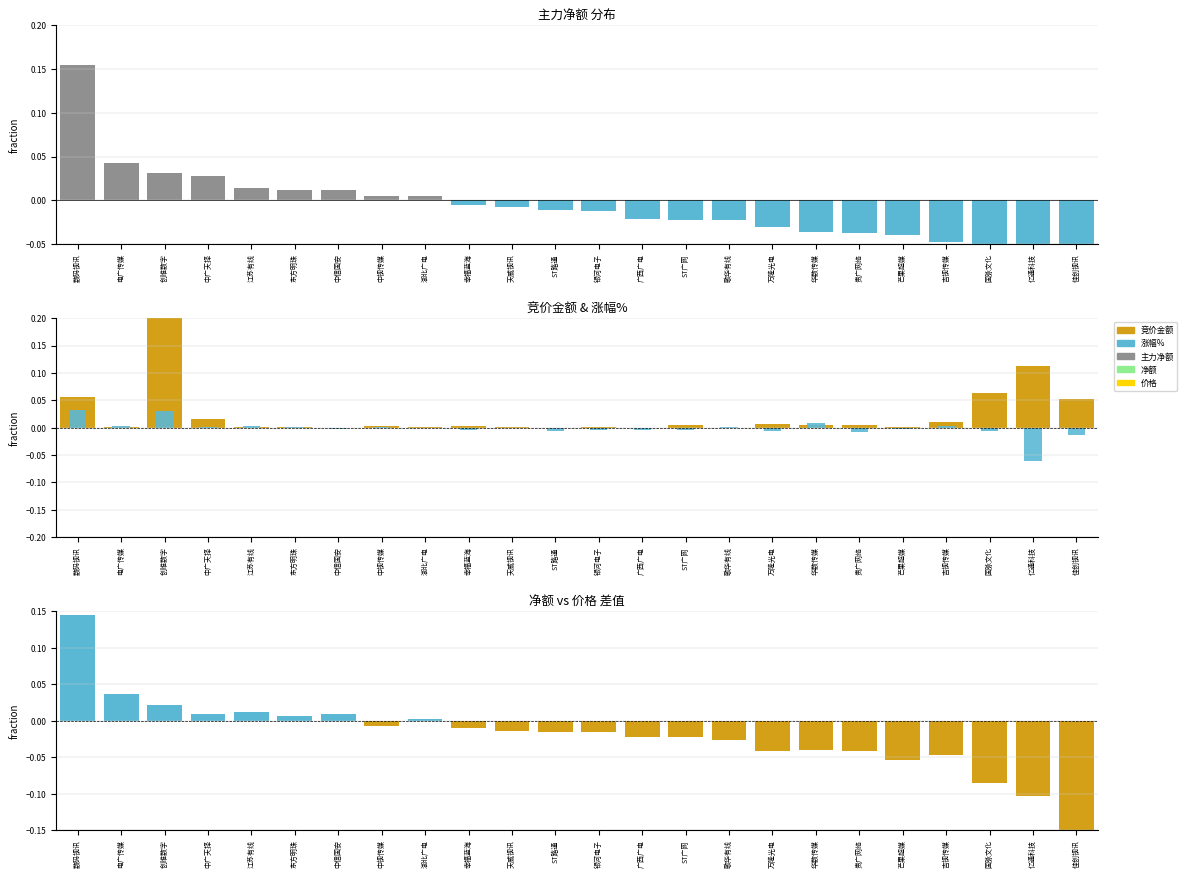

Which category has the lowest value in the 竞价金额 series?

ST路通